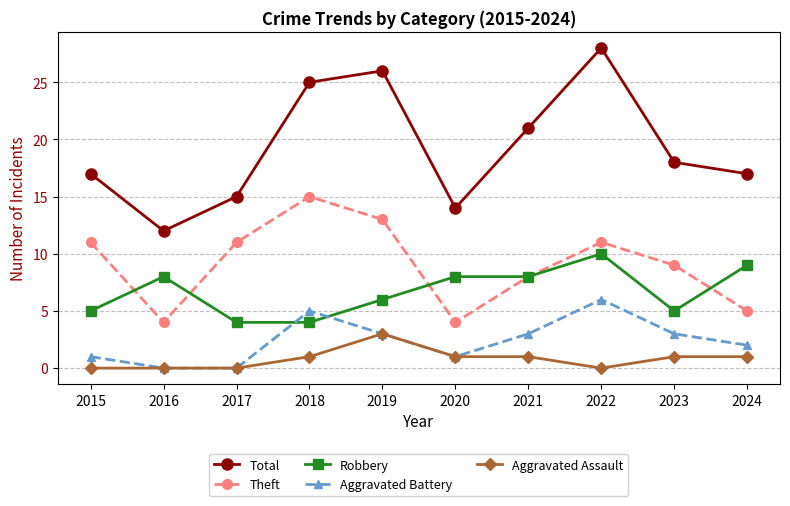

True or false: Aggravated Battery has a value of 0 at 2020.

False